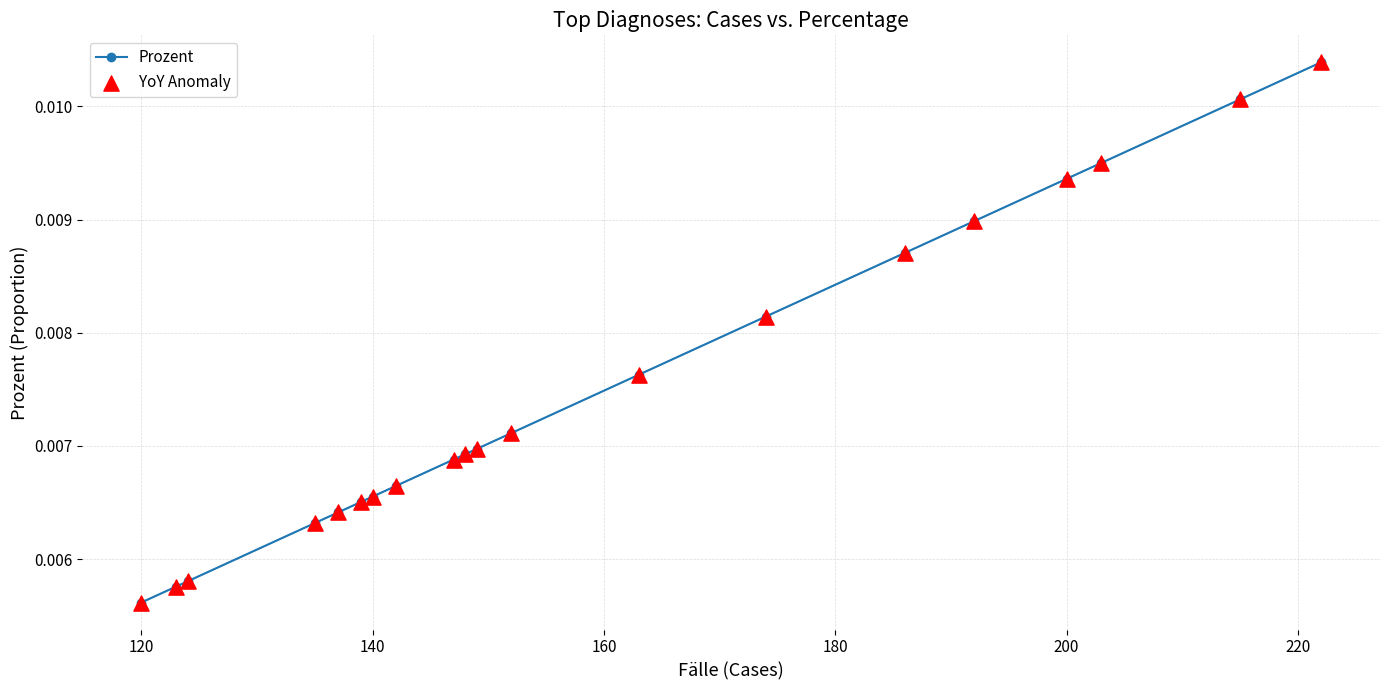

Which series has the largest total across all categories?

Prozent